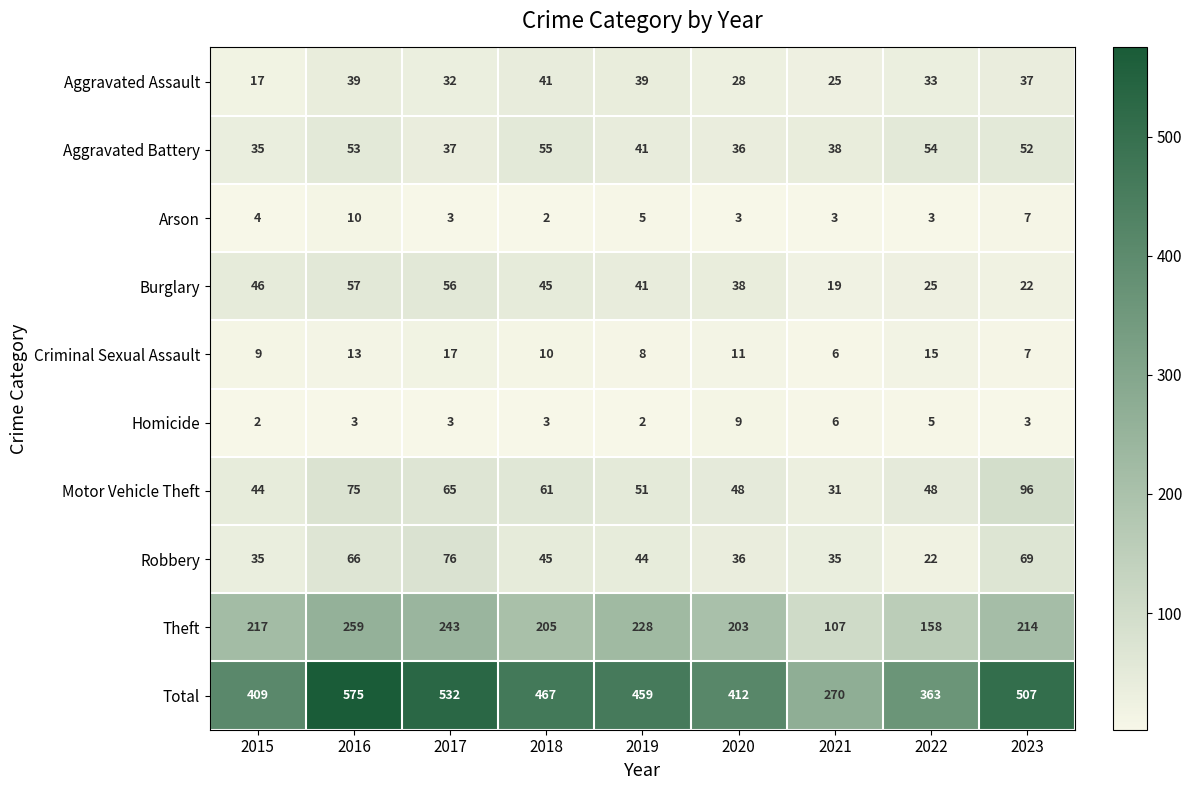

The value of Total at 2023 is 160. True or false?

False